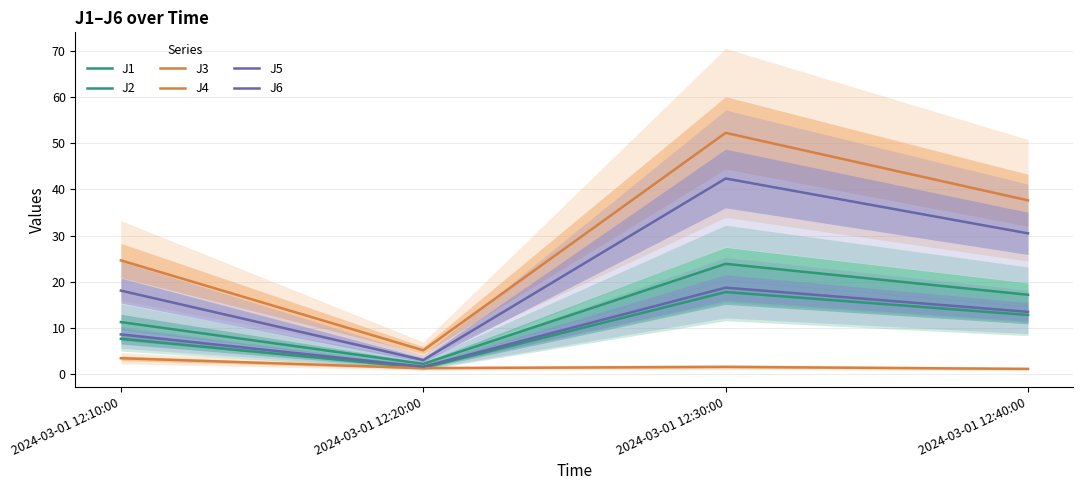

At how many categories does at least one series exceed 19?

3